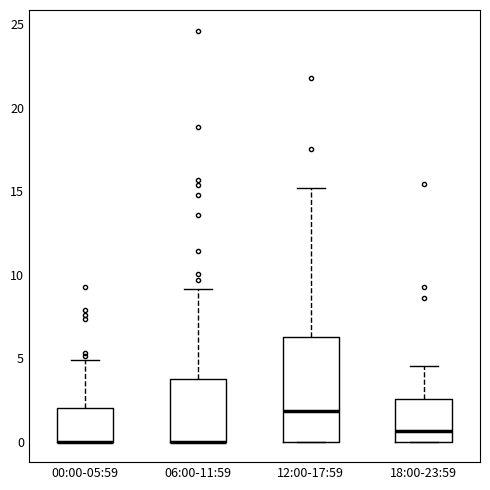

Which box is the tallest, from its lower edge to its upper edge?

12:00-17:59